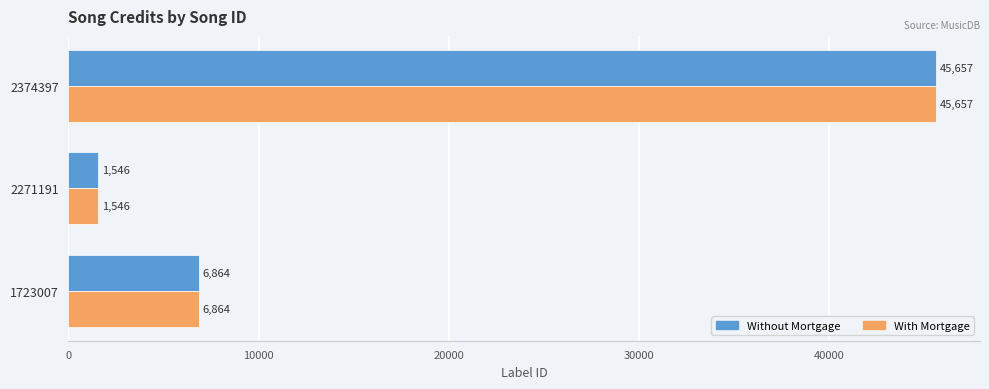

Which category has the highest value across all series?

2374397